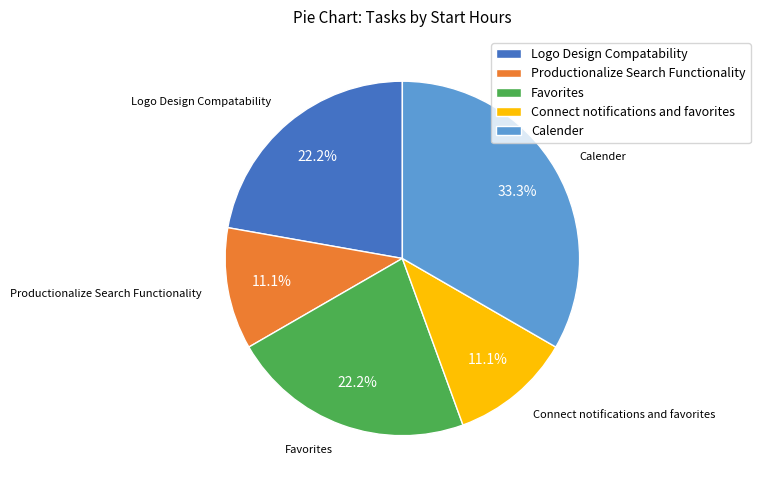

To the nearest percent, what is the difference between the largest and smallest slice percentages?

22%